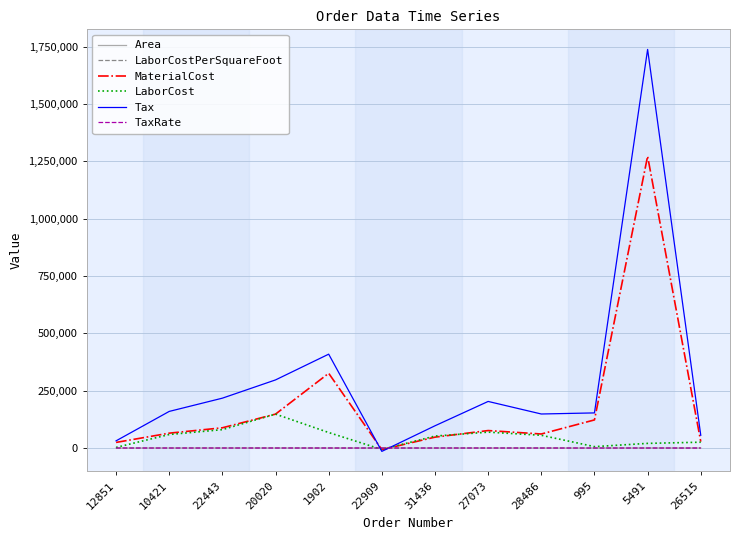

Which series has the largest total across all categories?

Tax